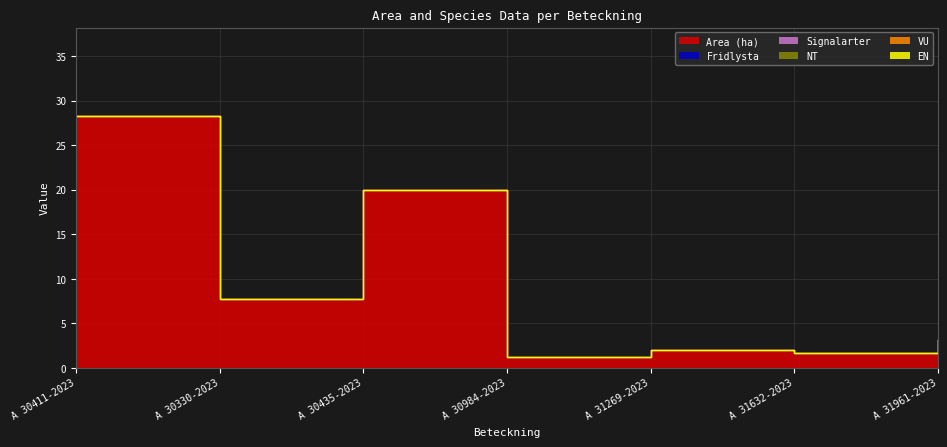

True or false: Signalarter has a value of 0.0 at A 30984-2023.

True